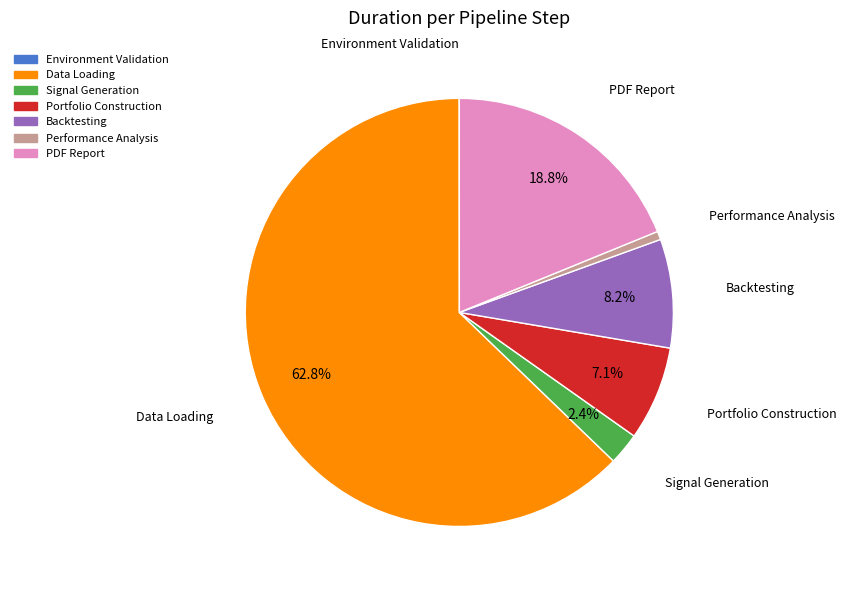

Which has a higher value, Signal Generation or Portfolio Construction?

Portfolio Construction